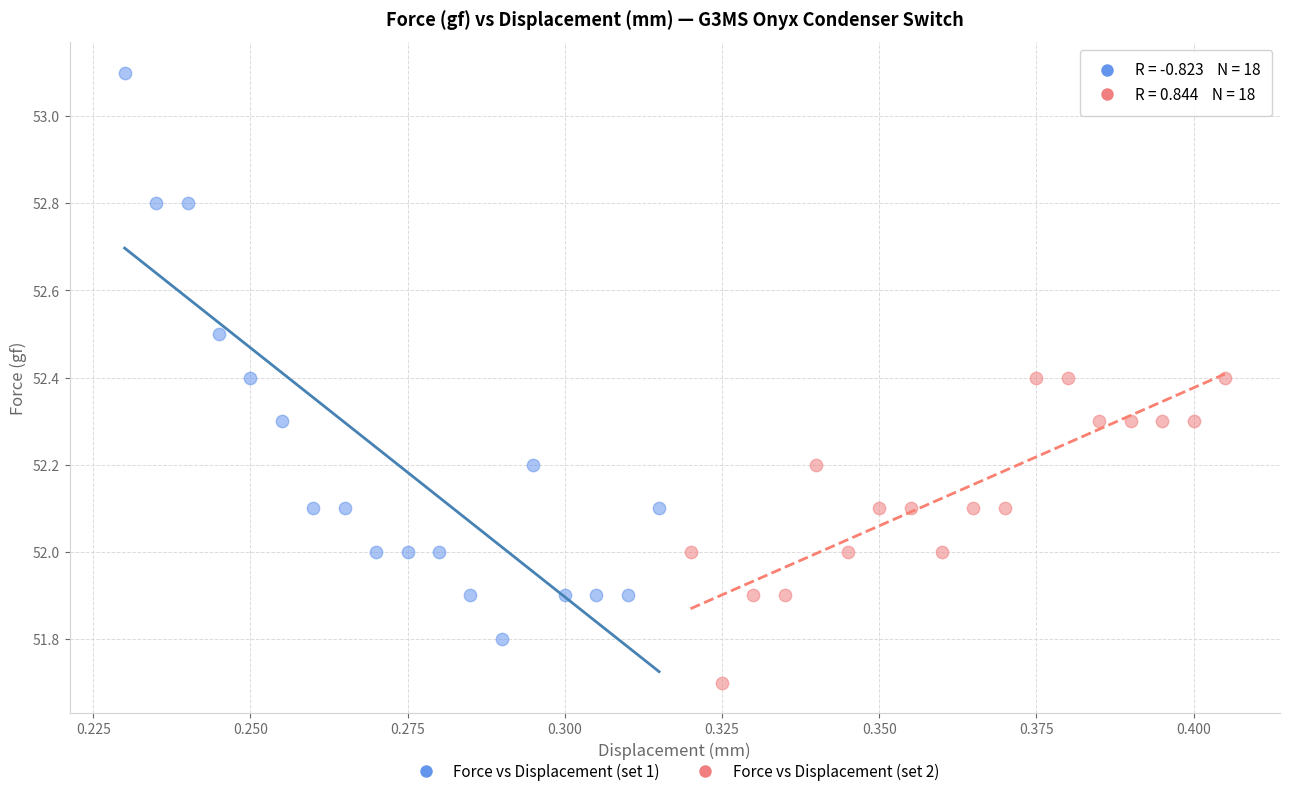

Which series reaches the maximum Y coordinate?

Force vs Displacement (set 1)